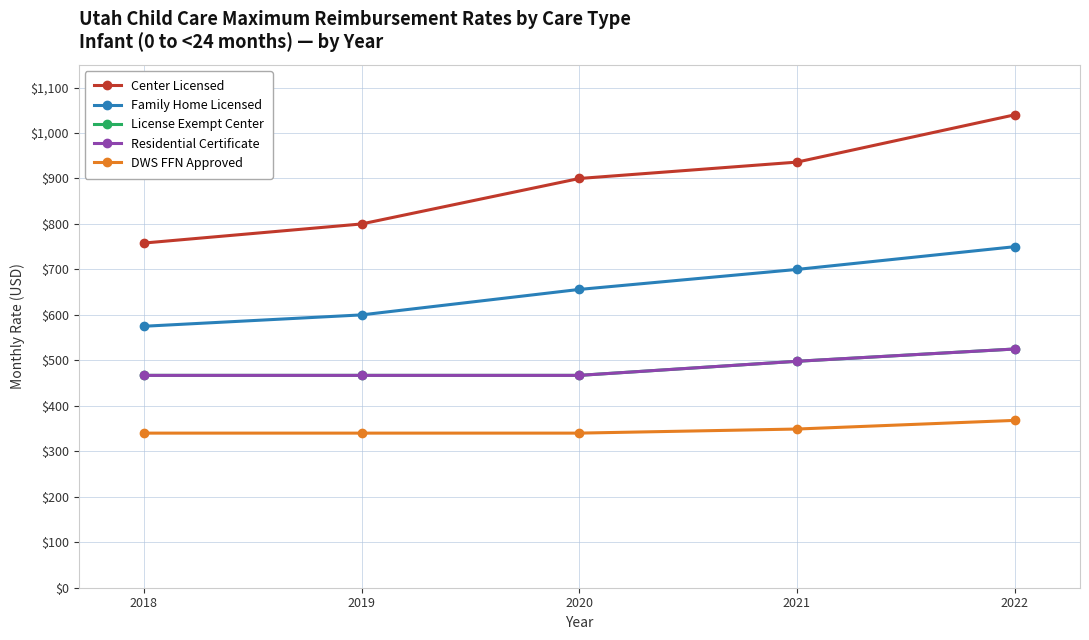

What is the difference between the Family Home Licensed values at 2019 and 2022?

150